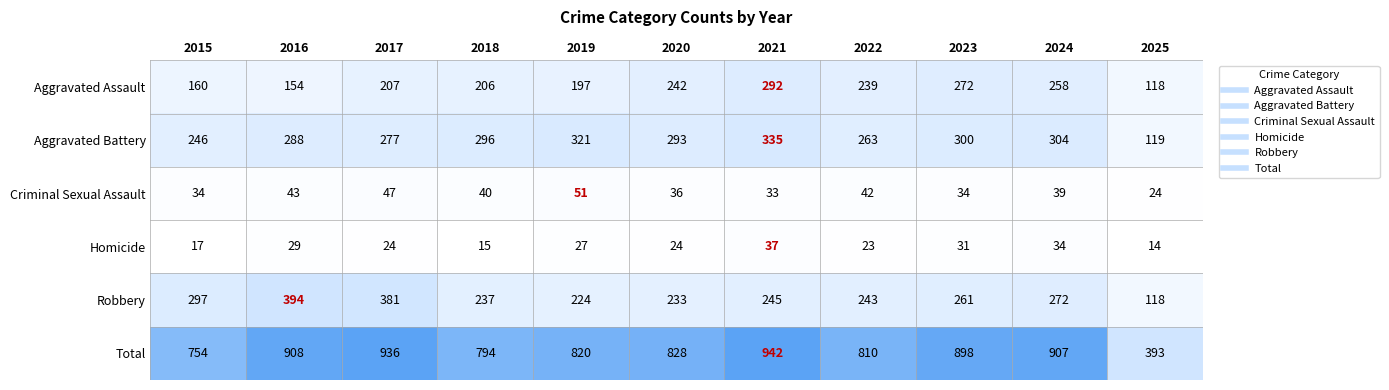

How many values in the Aggravated Assault series are below 207?

5